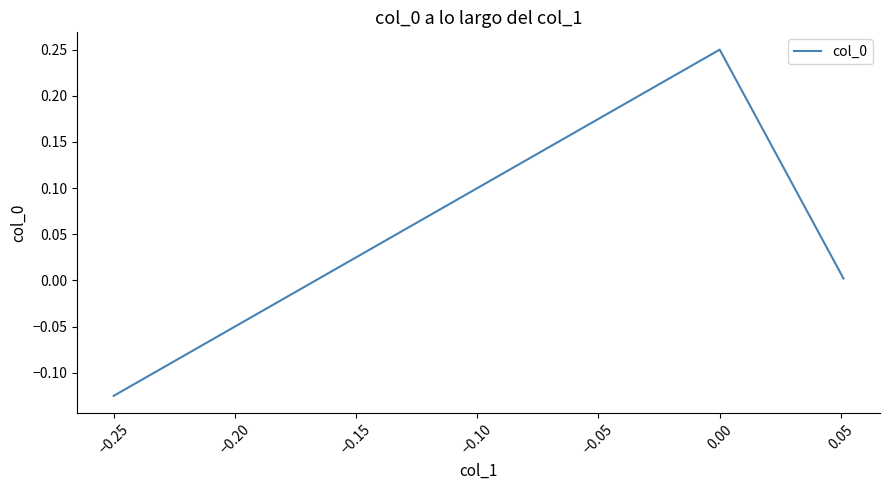

Count the number of data series in this chart.

1